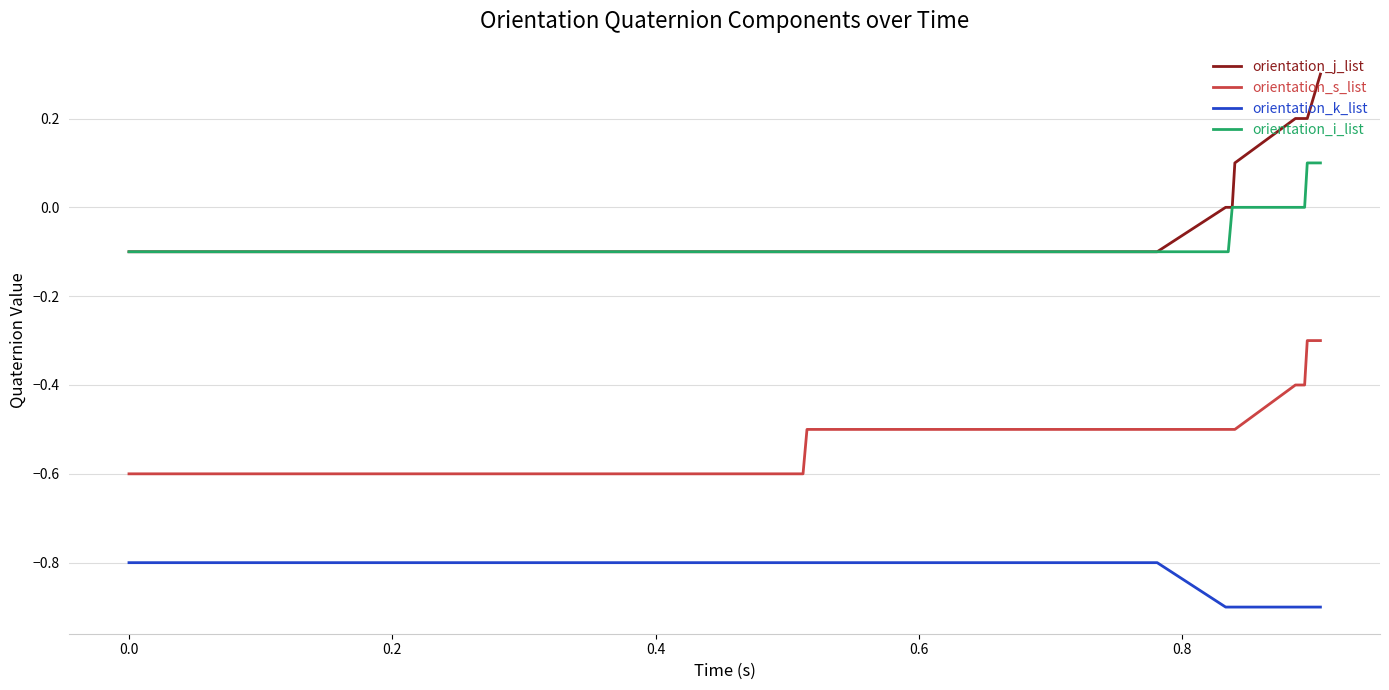

What is the maximum value for orientation_j_list?

0.3